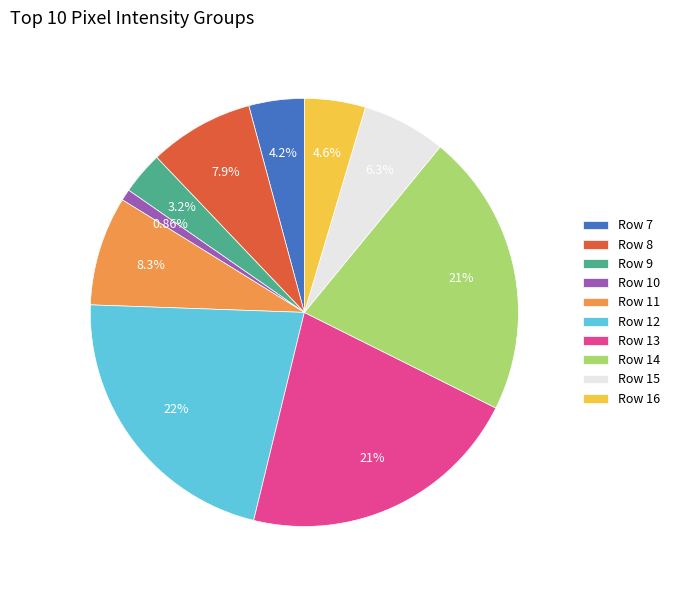

To the nearest percent, what percentage of the pie is Row 10?

1%